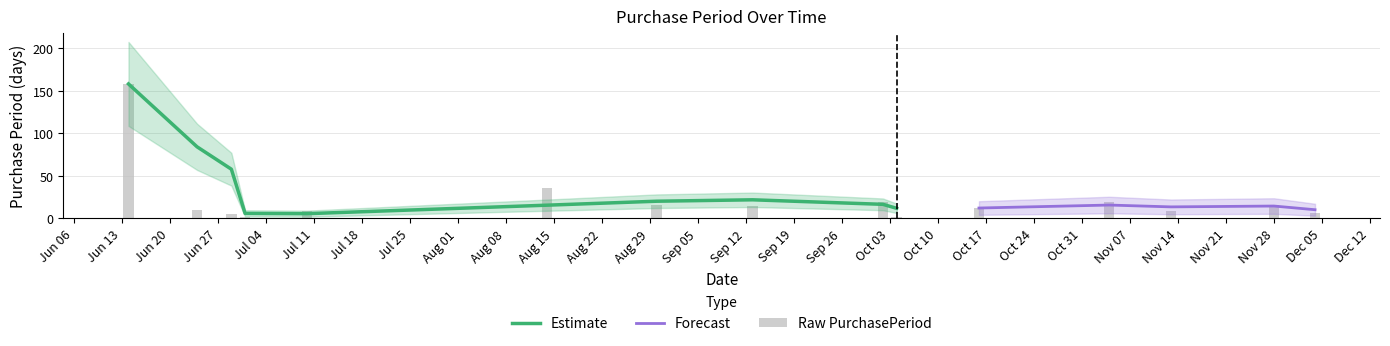

How many bars are there in total?

15